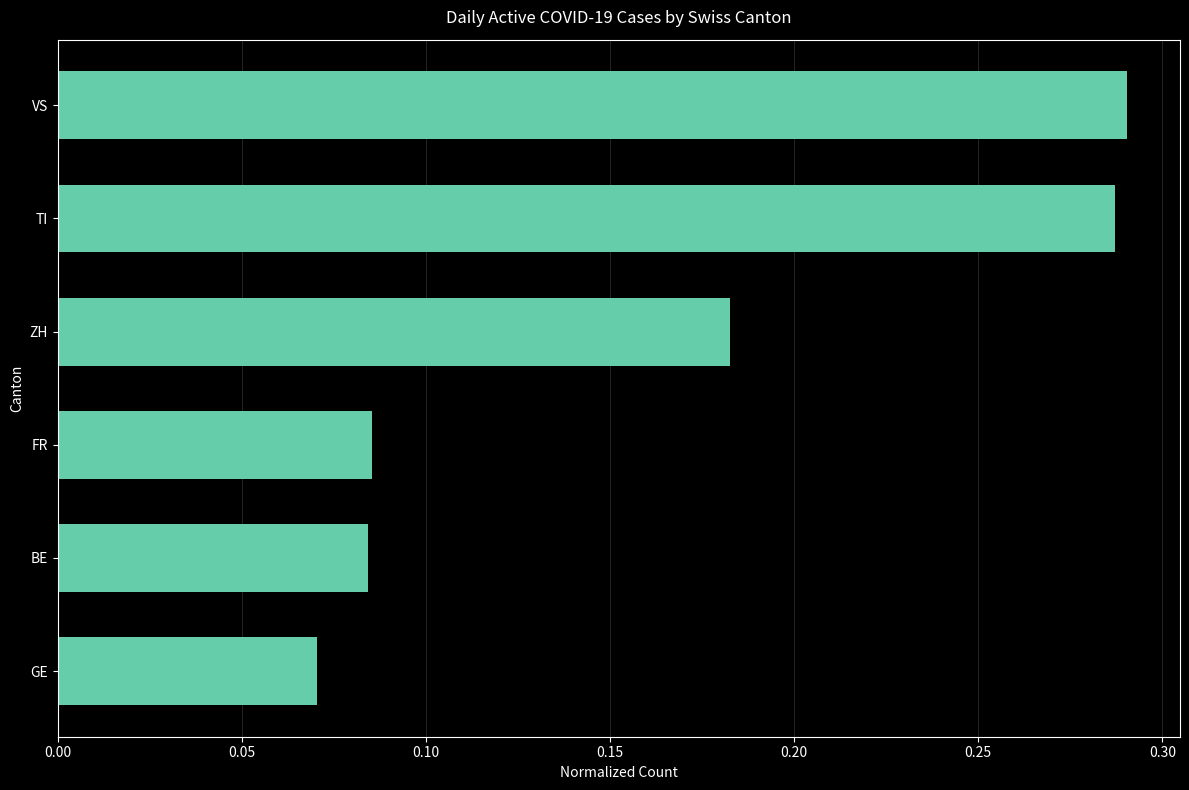

What is the sum of all values?

1.0